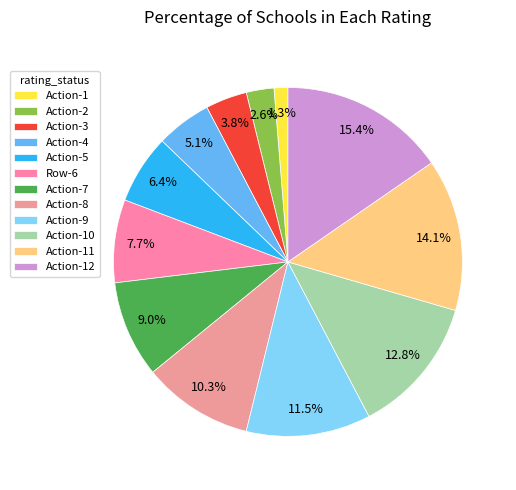

To the nearest percent, what is the combined percentage of Action-10 and Action-9?

24%